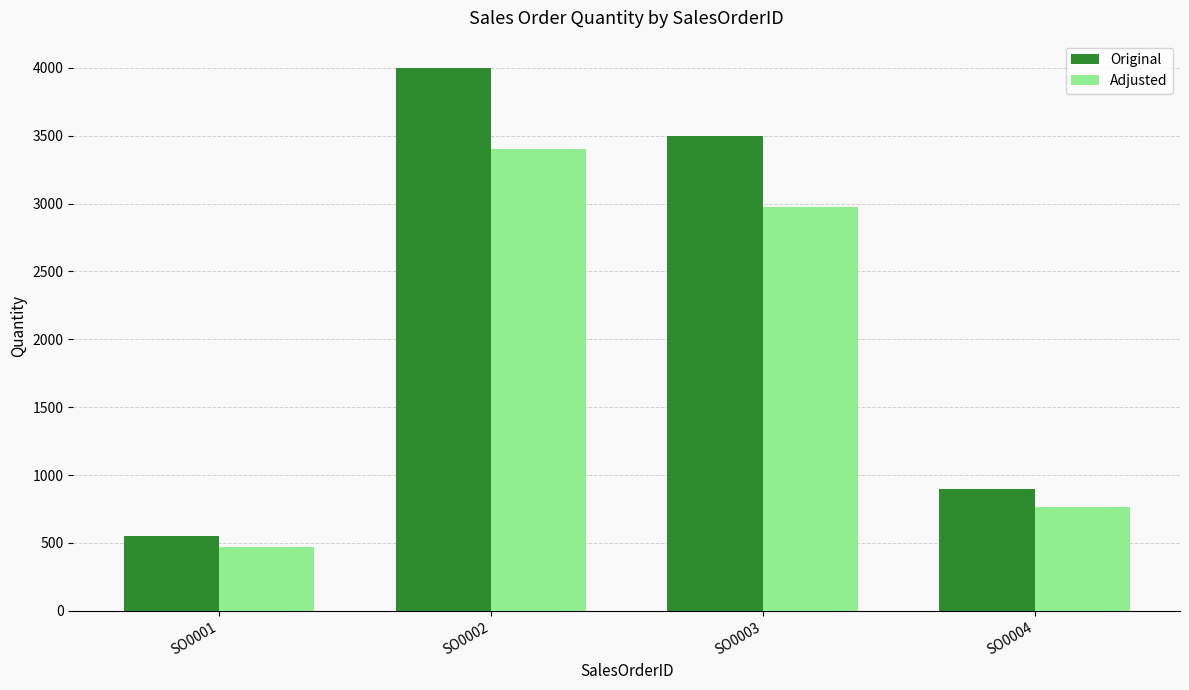

How many data points does each series have?

4